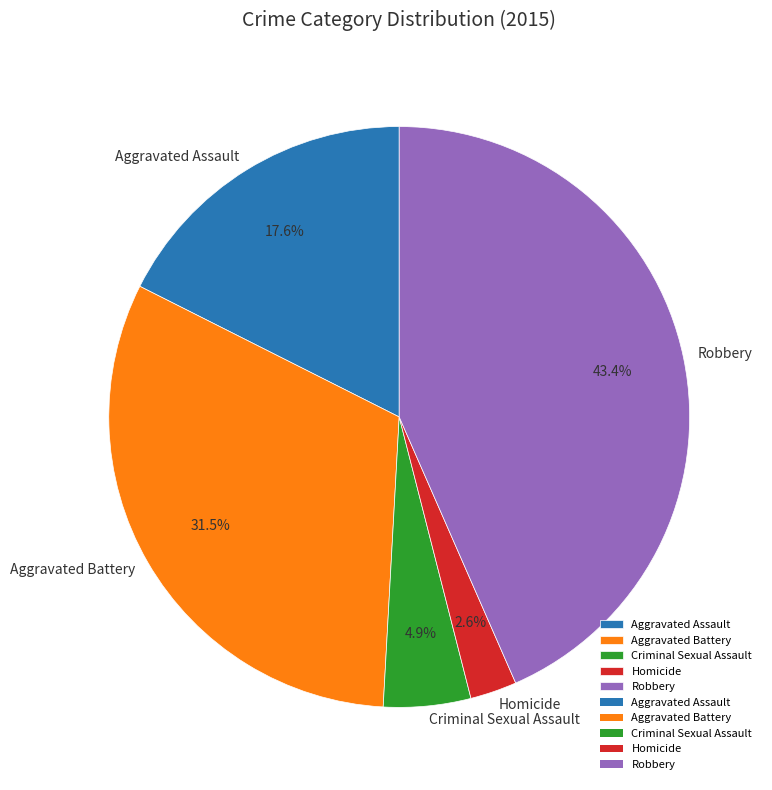

How many slices are in this pie chart?

5